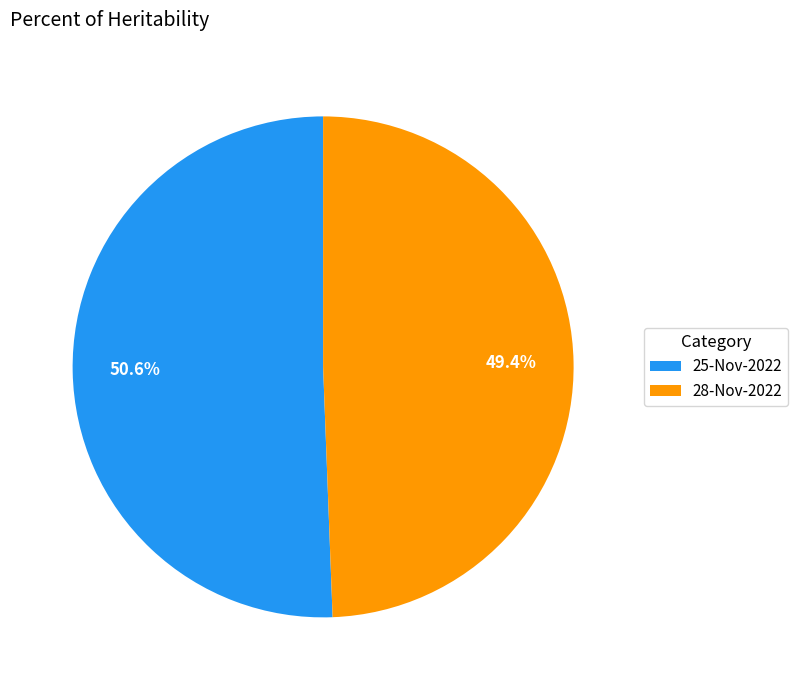

To the nearest percent, what is the combined percentage of 28-Nov-2022 and 25-Nov-2022?

100%